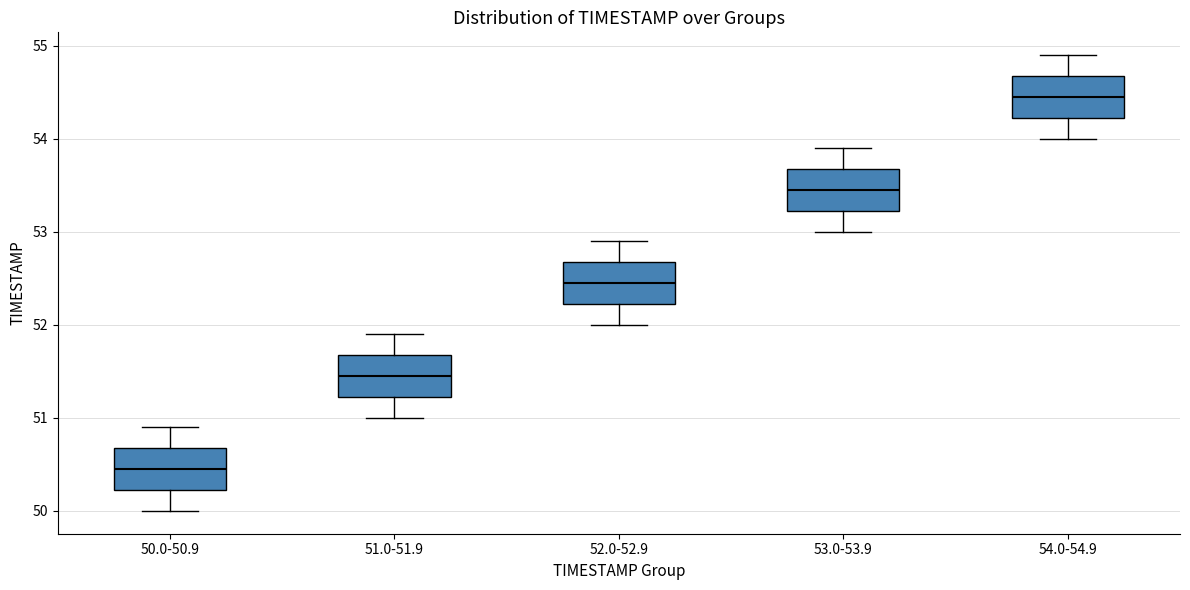

Where does the lower whisker of the box for 51.0-51.9 end on the y-axis? The values are not printed on the chart, so give them approximately, as read against the axis.

51.0